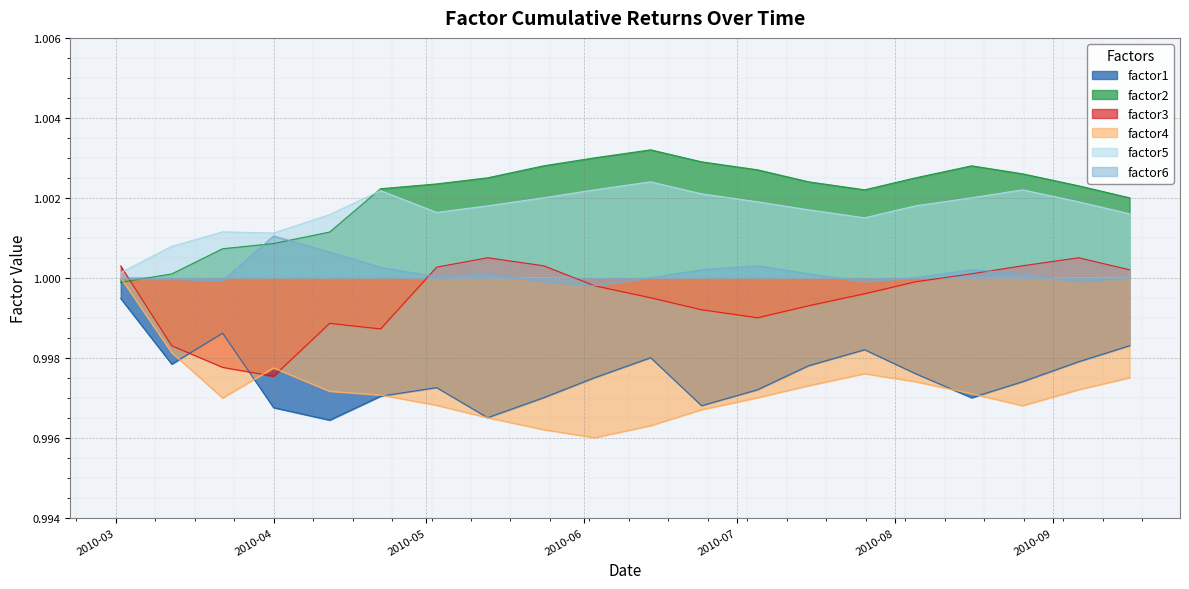

List the series in order of their peak value, lowest first.

factor1, factor4, factor3, factor6, factor5, factor2